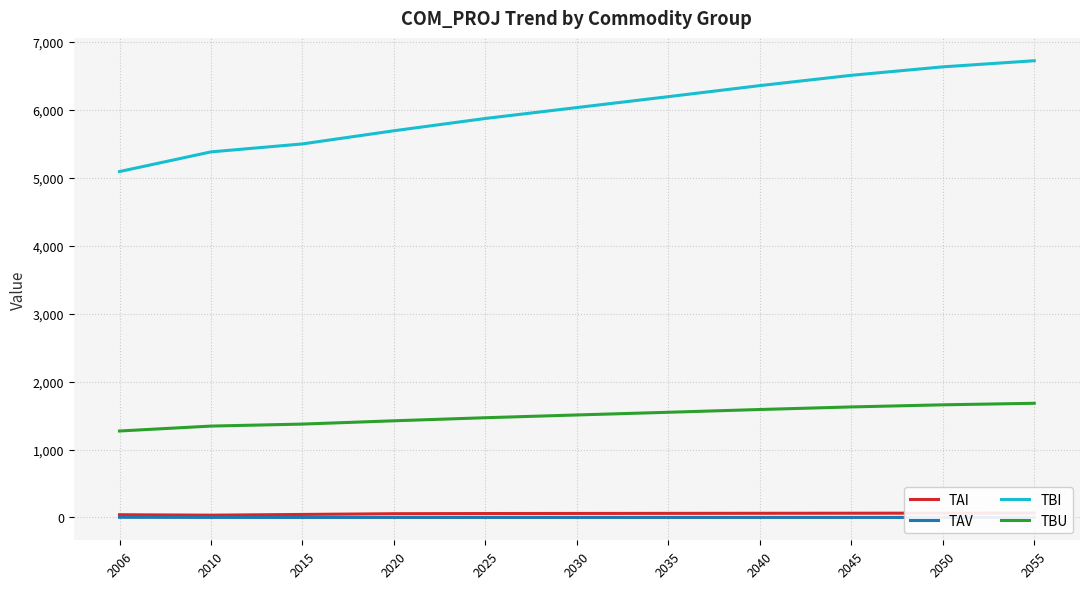

Is the value of TBU at 2006 greater than the value of TAV at 2010?

Yes